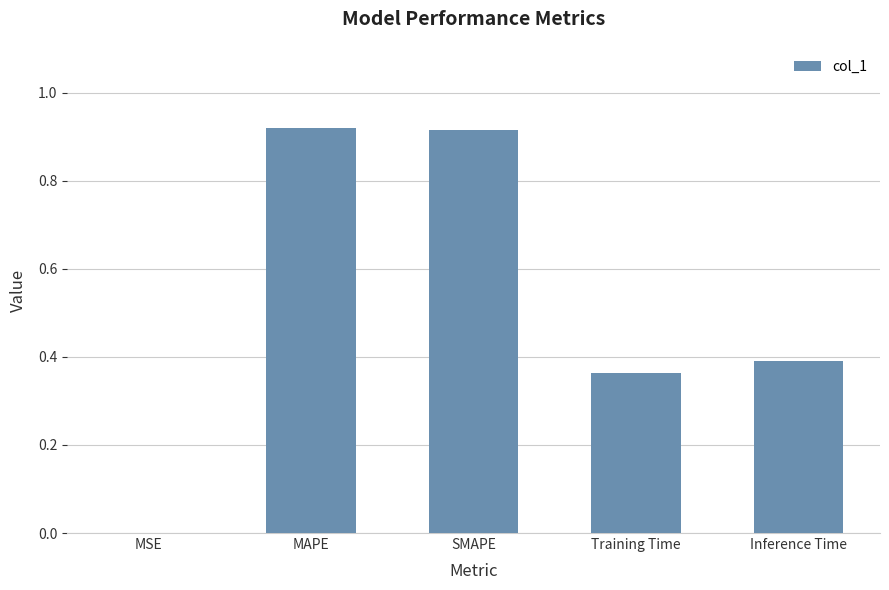

How many series are shown in this chart?

1